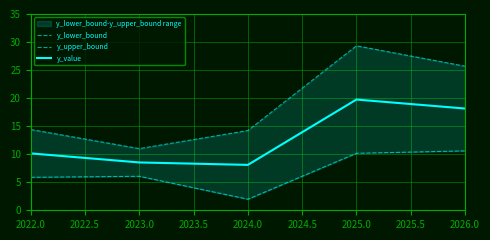

How many series are shown in this chart?

3